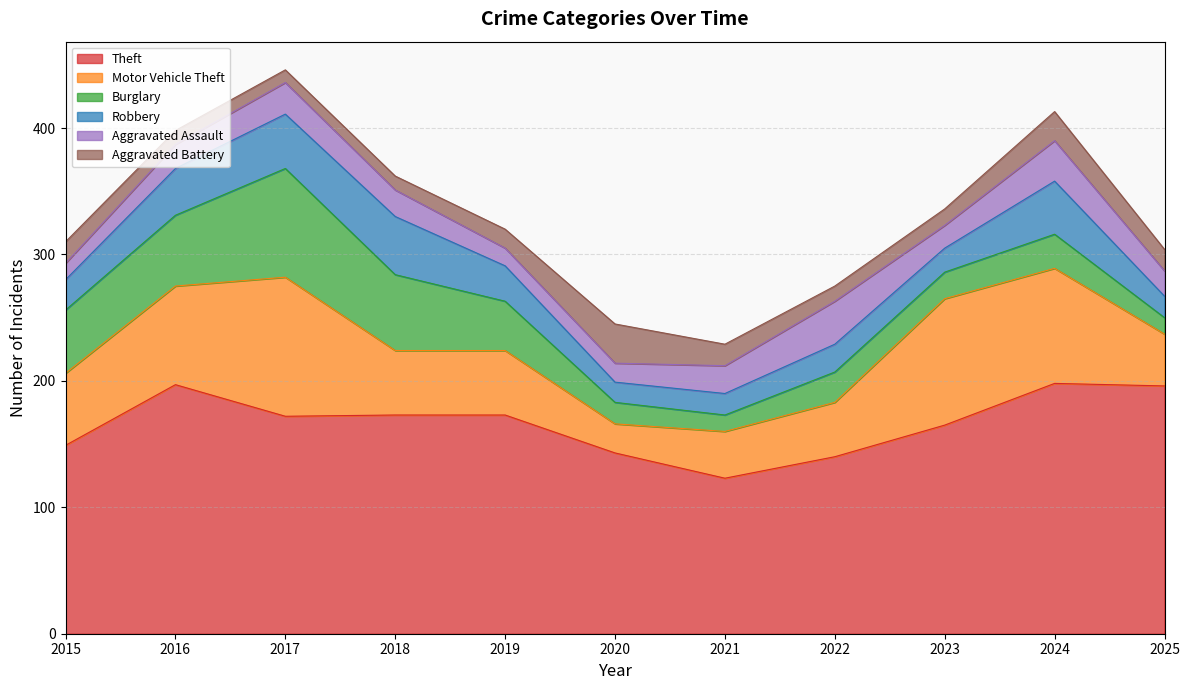

How many data points in Burglary are above 27?

5